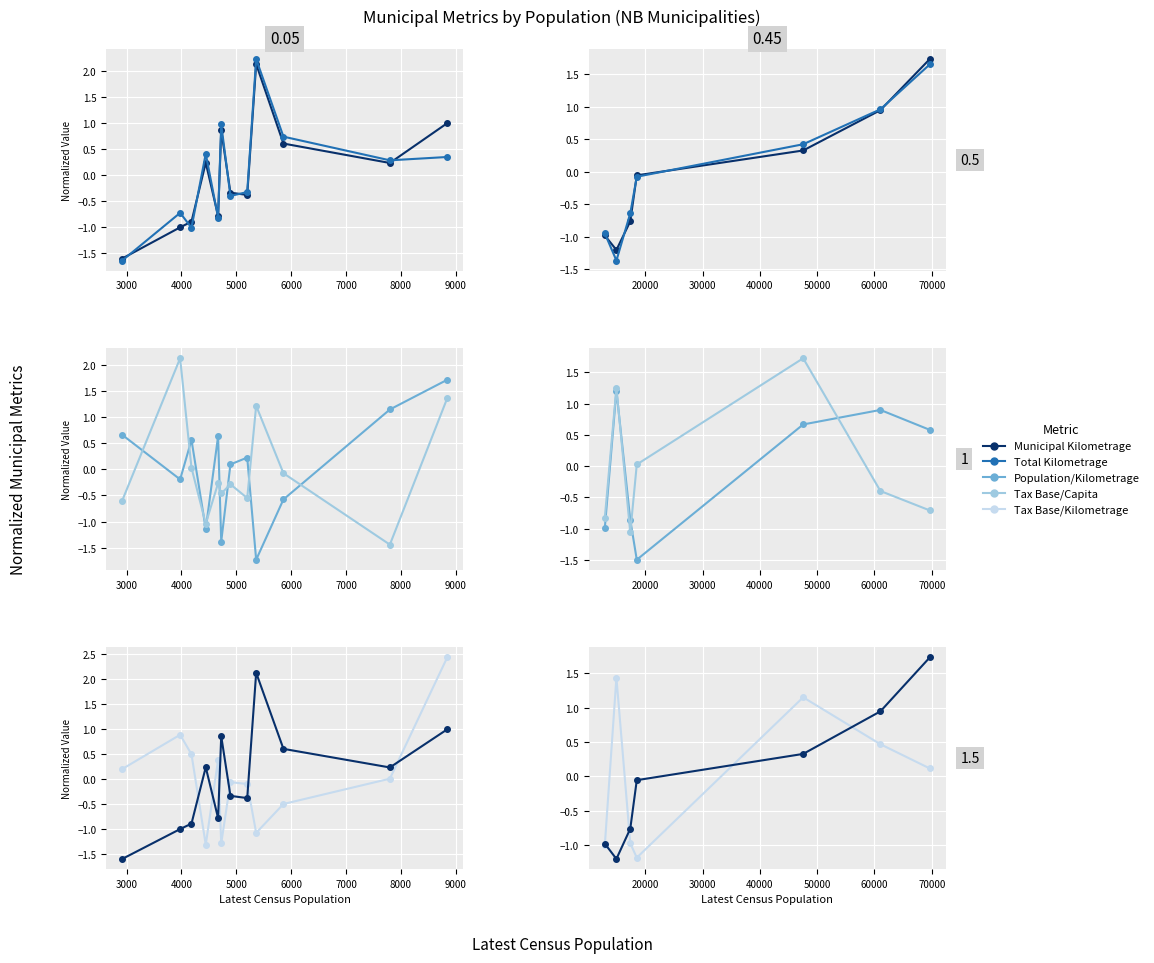

Which has a higher value, 4000 or 2000?

4000